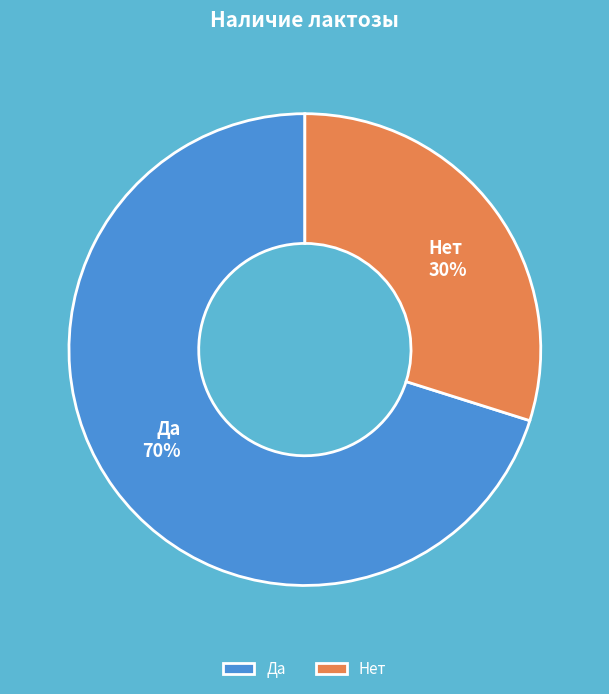

Approximately how many times larger is the value at Нет compared to Да?

0.4